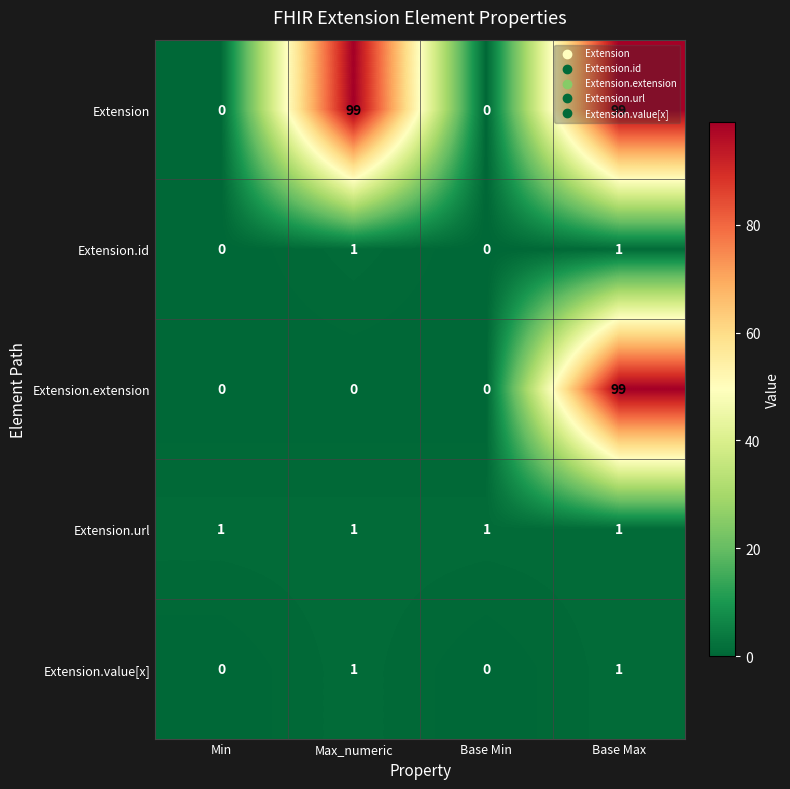

What is the sum of the Extension values at Base Max and Base Min?

99